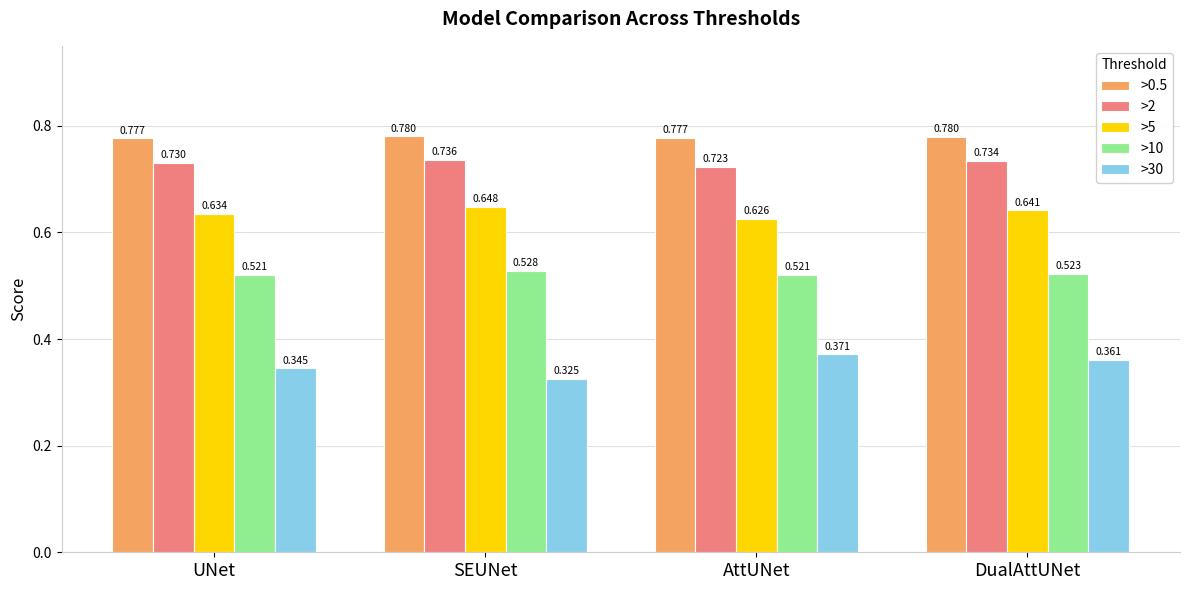

Is the value of >30 at AttUNet greater than the value of >2 at SEUNet?

No